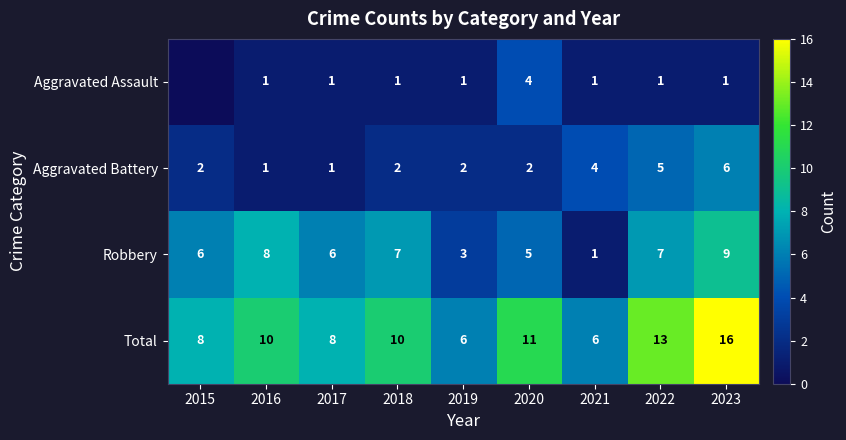

Which category has the lowest value across all series?

2015